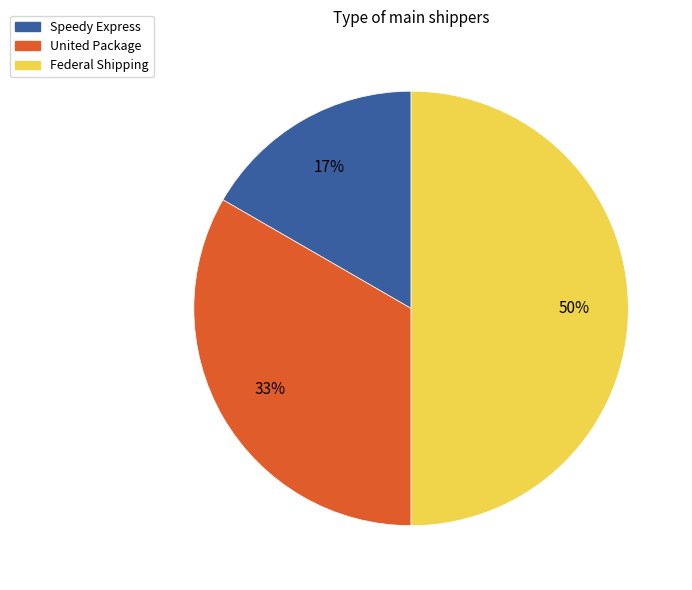

What is the smallest slice in the pie chart?

Speedy Express